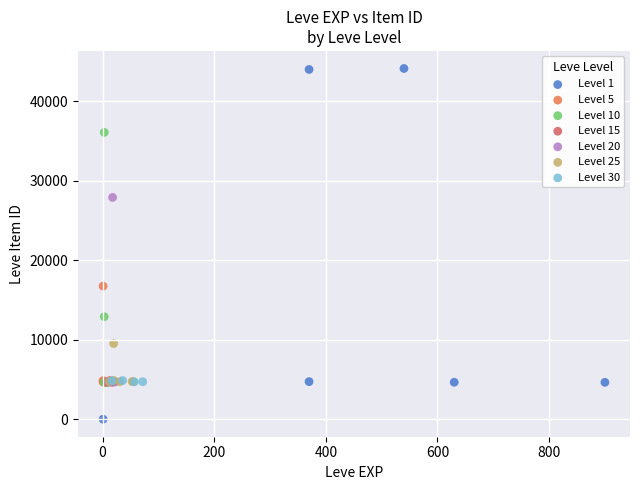

Which series reaches the maximum Y coordinate?

Level 1